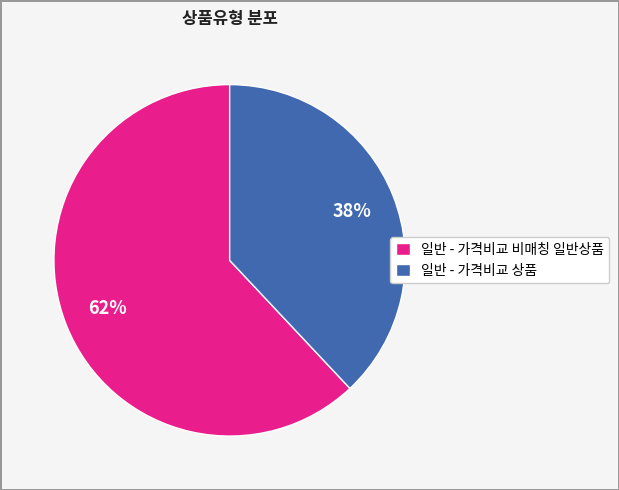

To the nearest percent, what is the difference between the 일반 - 가격비교 비매칭 일반상품 and 일반 - 가격비교 상품 slice percentages?

24%